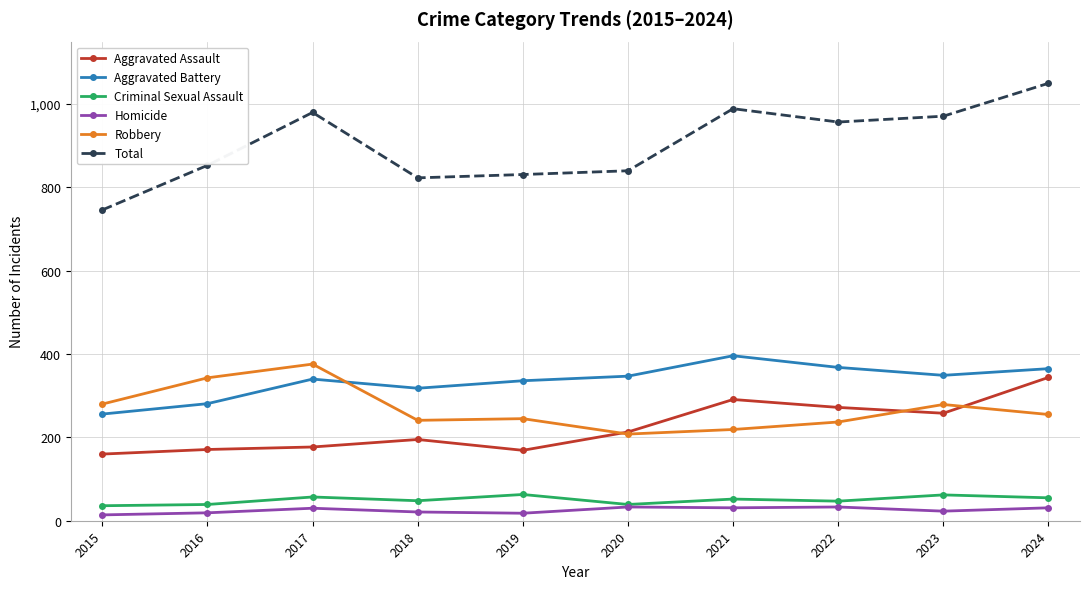

In Criminal Sexual Assault, how many points are lower than both neighbors (excluding endpoints)?

3